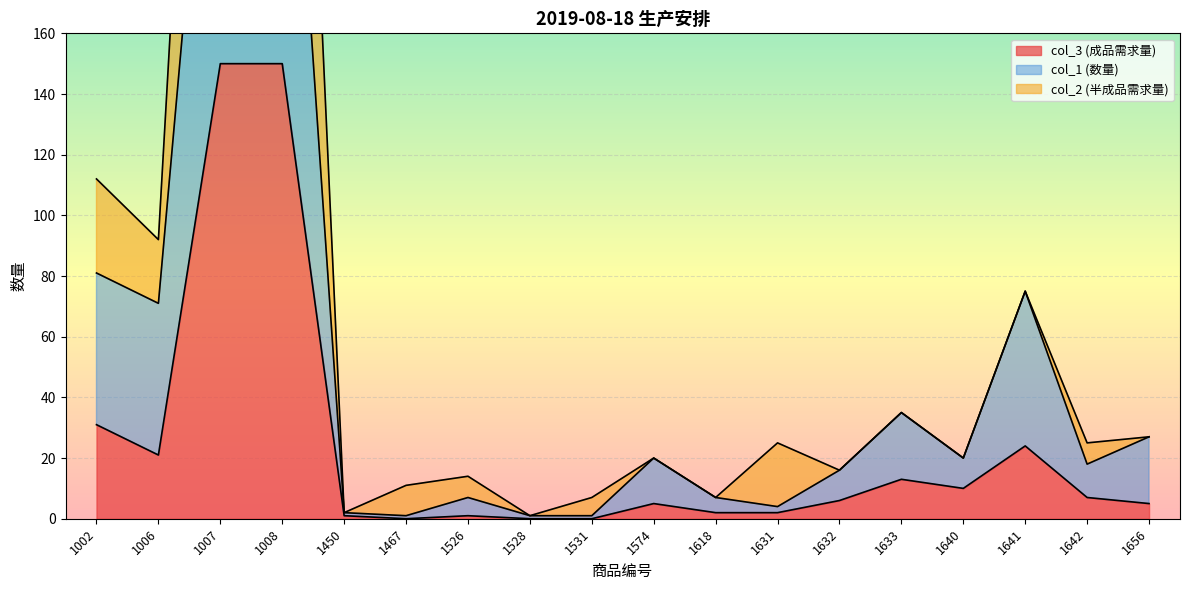

Reading left to right, list all the values displayed in this chart.

col_3 (成品需求量): 1002=31	1006=21	1007=150	1008=150	1450=1	1467=0	1526=1	1528=0	1531=0	1574=5	1618=2	1631=2	1632=6	1633=13	1640=10	1641=24	1642=7	1656=5
col_1 (数量): 1002=81	1006=71	1007=300	1008=300	1450=2	1467=1	1526=7	1528=1	1531=1	1574=20	1618=7	1631=4	1632=16	1633=35	1640=20	1641=75	1642=18	1656=27
col_2 (半成品需求量): 1002=112	1006=92	1007=450	1008=450	1450=2	1467=11	1526=14	1528=1	1531=7	1574=20	1618=7	1631=25	1632=16	1633=35	1640=20	1641=75	1642=25	1656=27